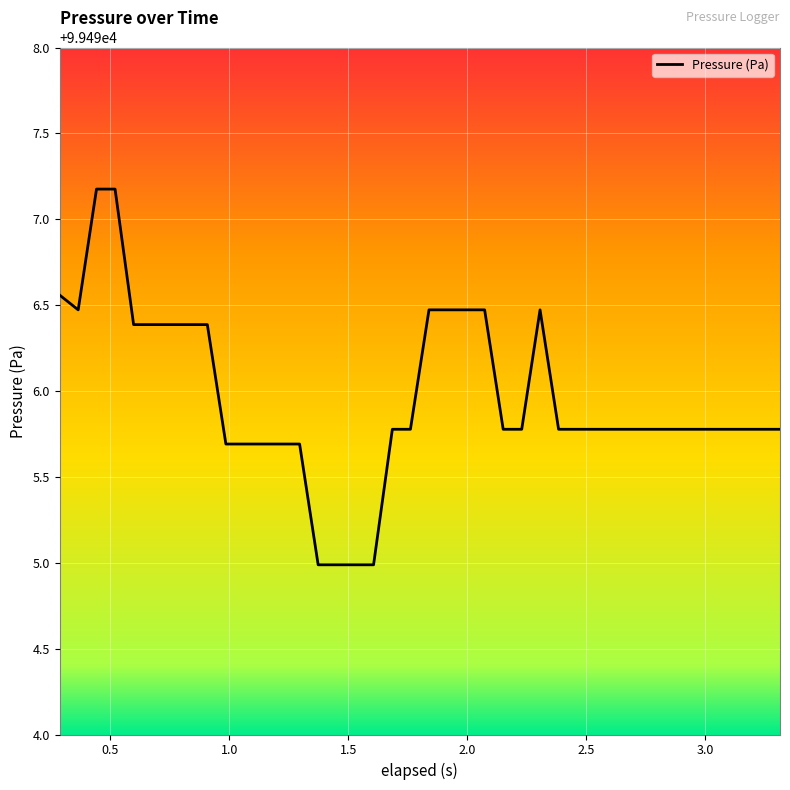

What is the minimum value shown in the chart?

99495.0